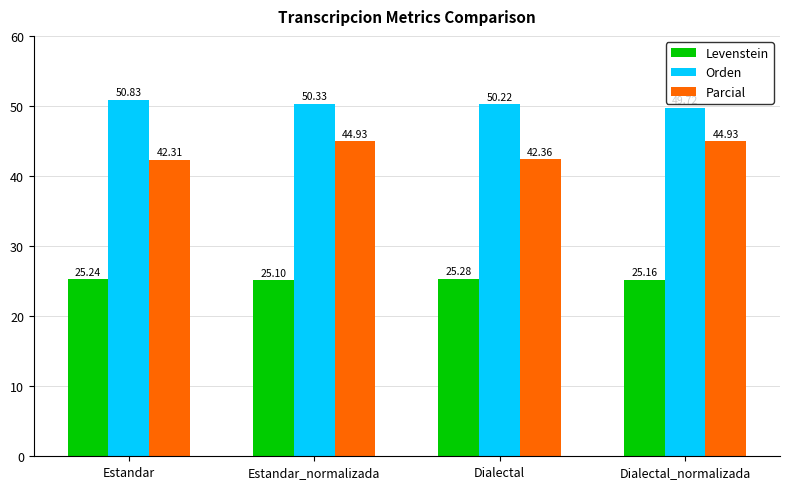

Reading left to right, transcribe all the data shown in this chart.

Levenstein: 25.2	25.1	25.3	25.2
Orden: 50.8	50.3	50.2	49.7
Parcial: 42.3	44.9	42.4	44.9